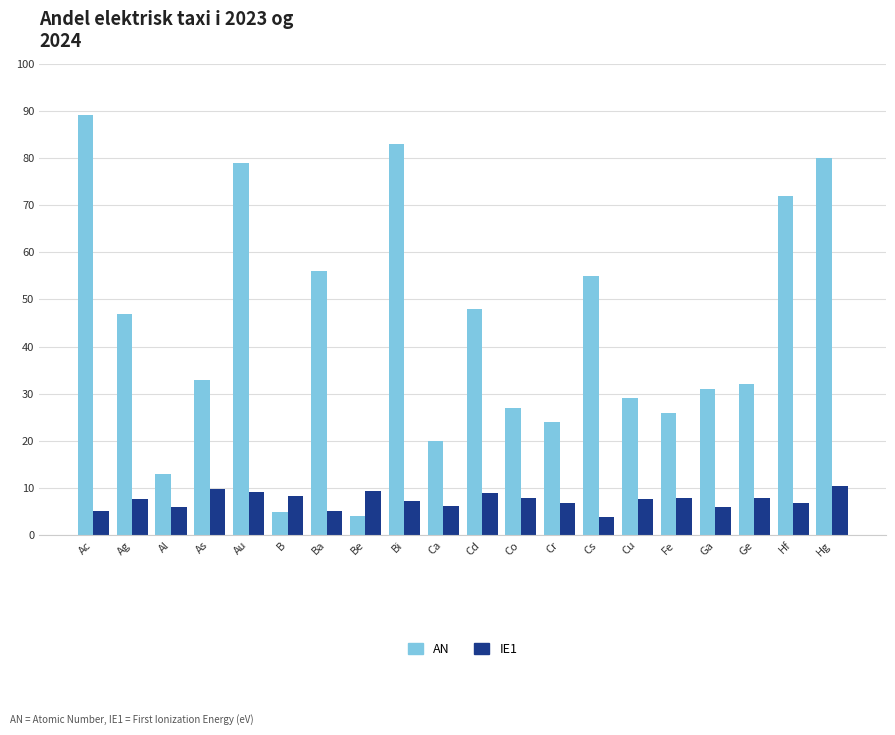

Is the value of AN at Au greater than the value of IE1 at Co?

Yes